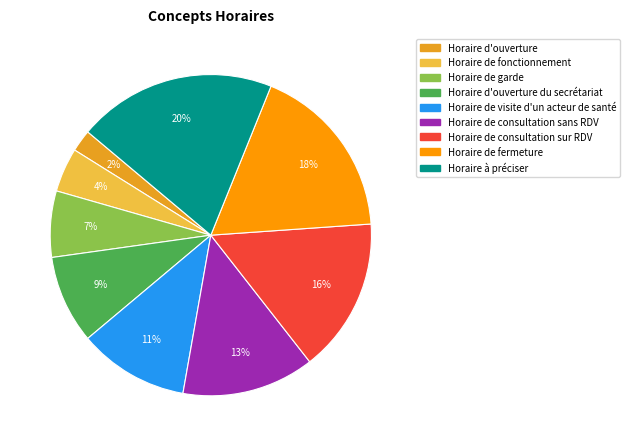

Between Horaire de visite d'un acteur de santé and Horaire d'ouverture, which is larger?

Horaire de visite d'un acteur de santé